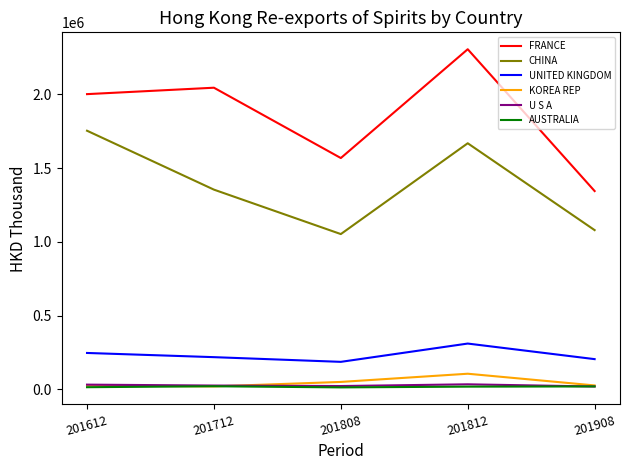

Which series has the largest range (max minus min)?

FRANCE